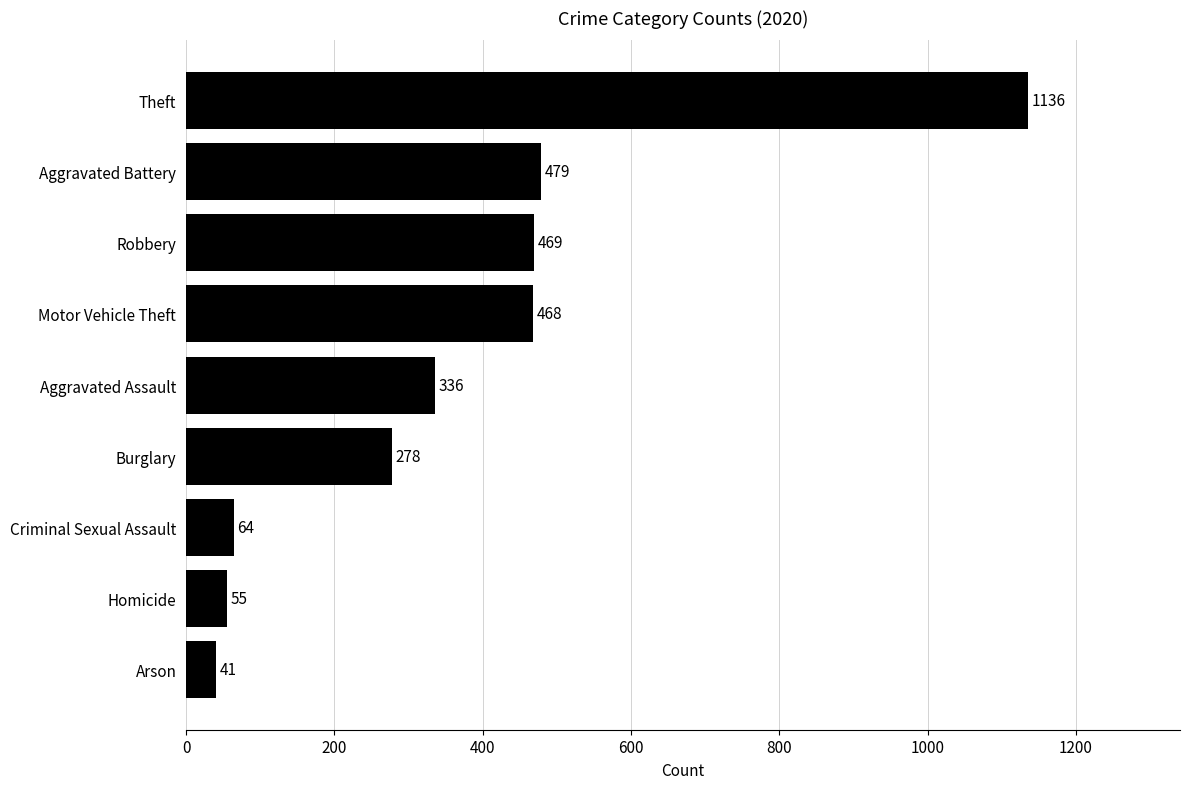

How many categories are shown in the chart?

9